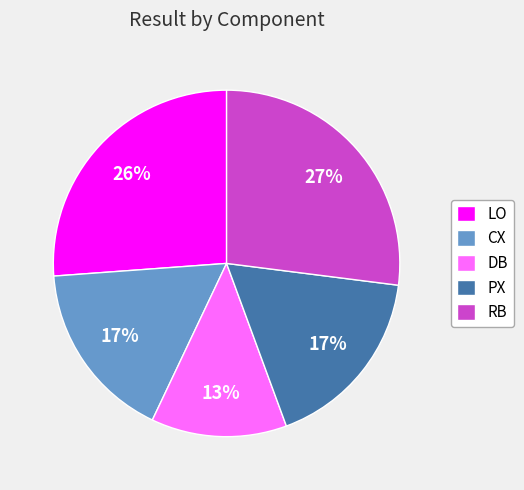

Do DB and LO together represent more than half of the pie?

No